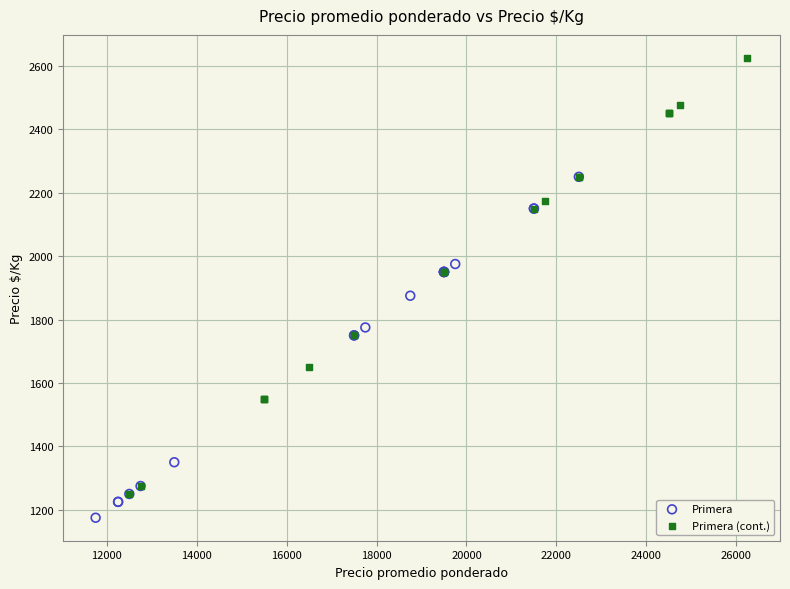

Which series reaches the maximum Y coordinate?

Primera (cont.)